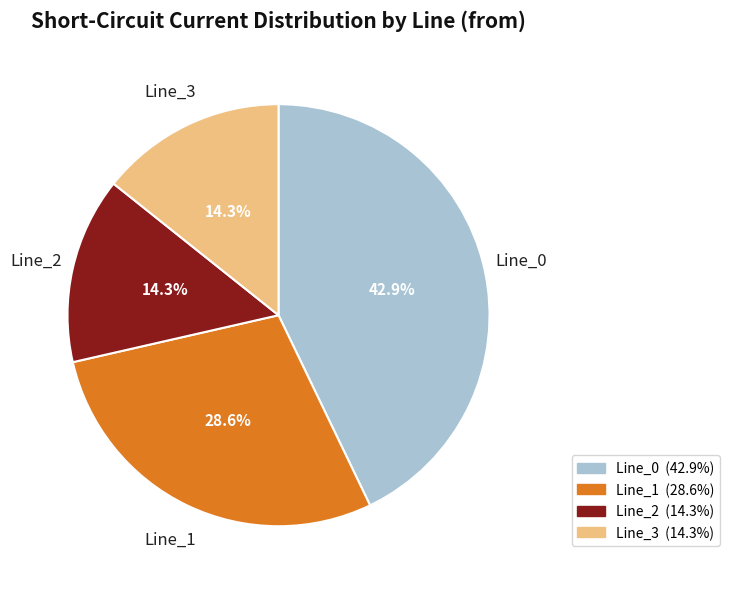

To the nearest percent, what is the average slice percentage?

25%